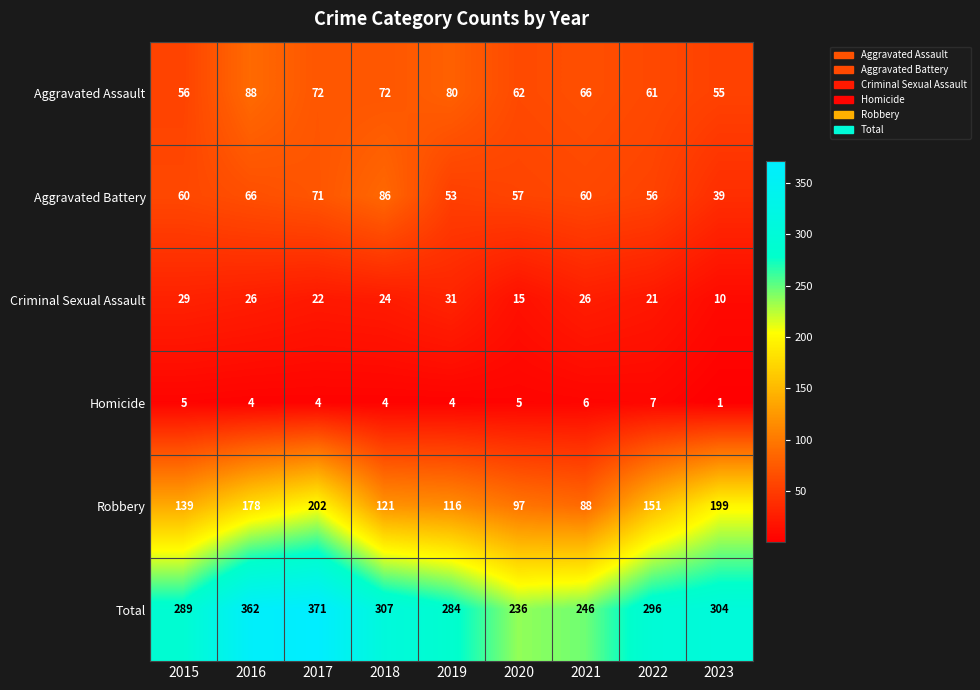

What is the highest value of the Robbery series?

202